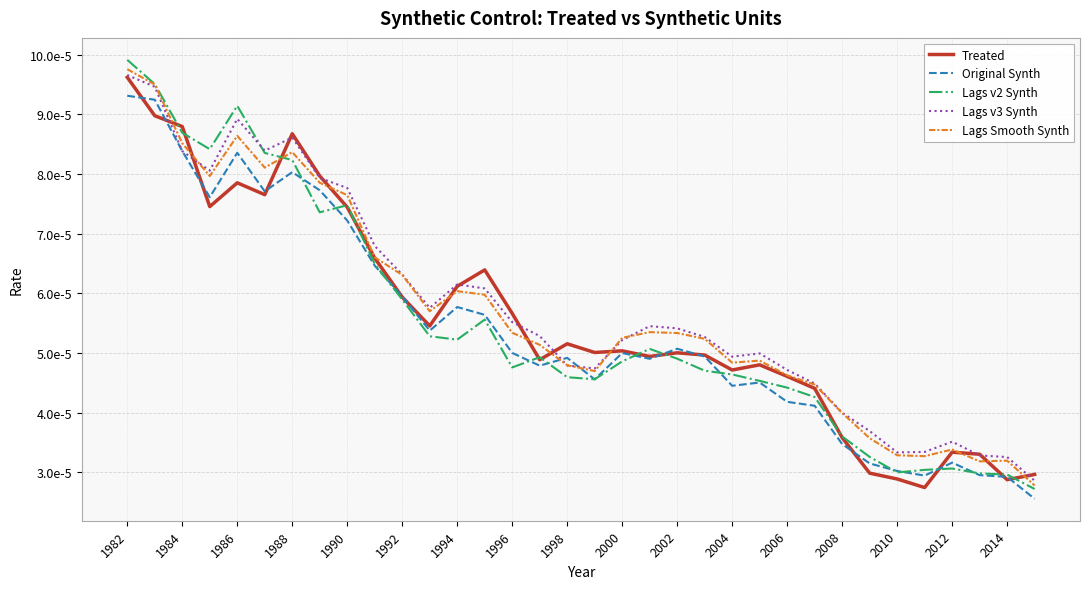

True or false: Lags v3 Synth and Original Synth cross at least once.

True